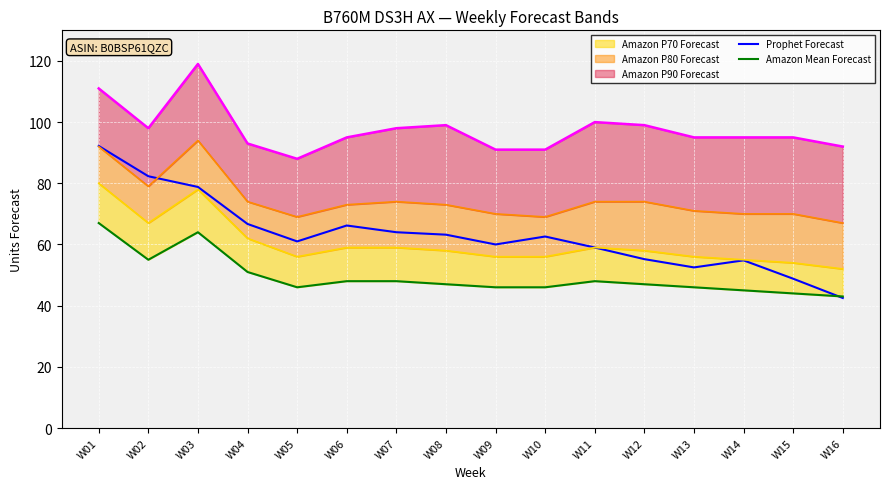

True or false: Prophet Forecast has a value of 52.5 at W13.

True